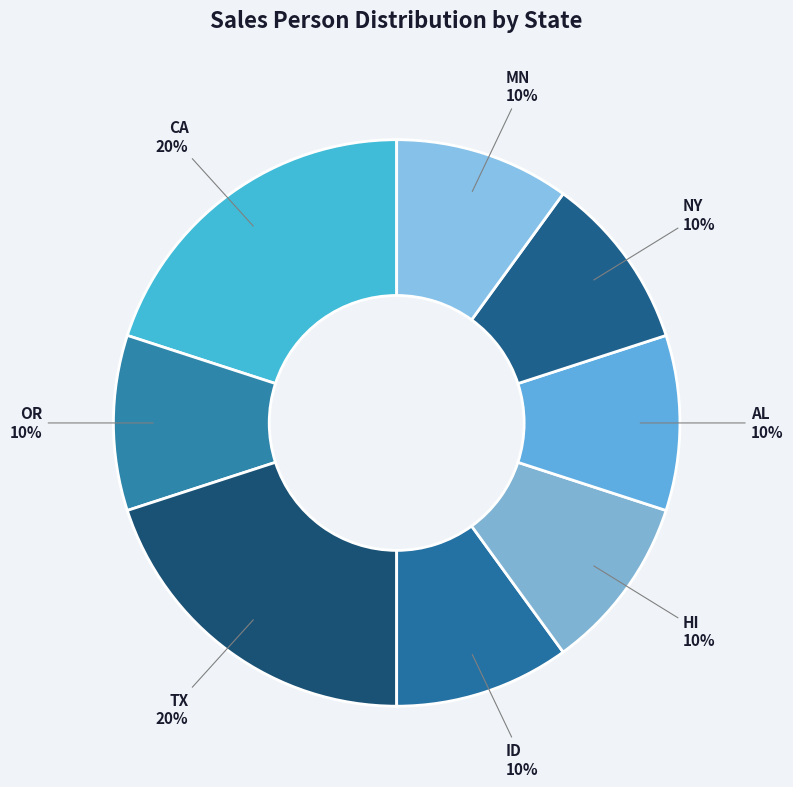

How many slices are in this pie chart?

8